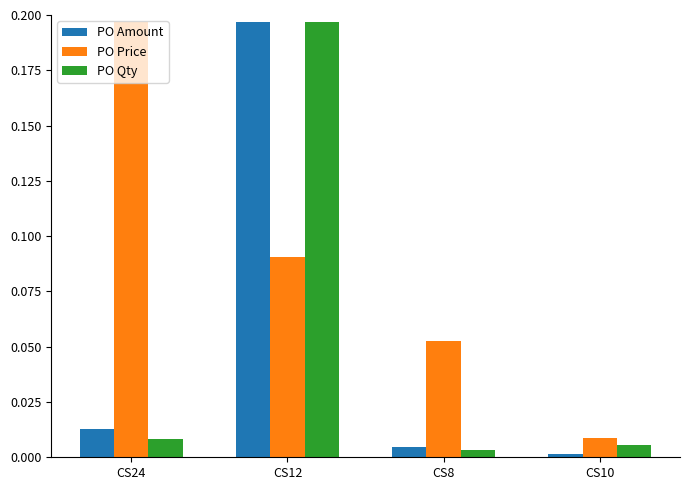

Which series changed the most between CS12 and CS10?

PO Amount